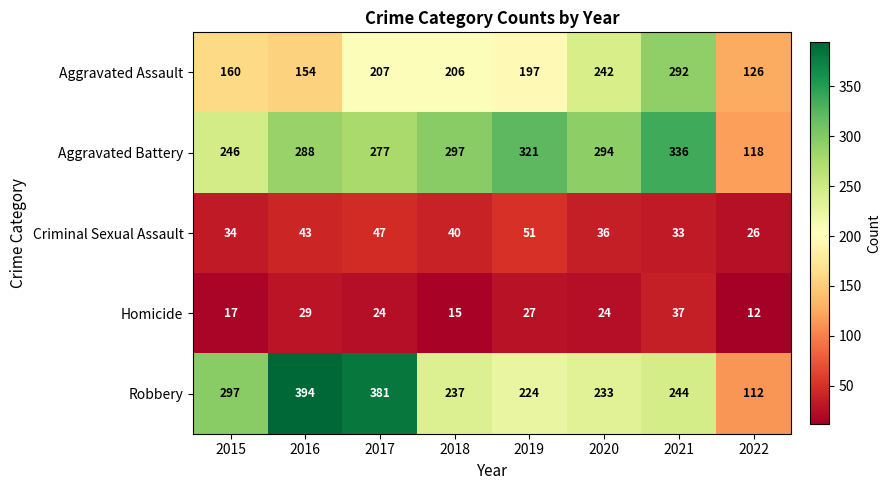

What is the difference between the Aggravated Assault values at 2020 and 2022?

116